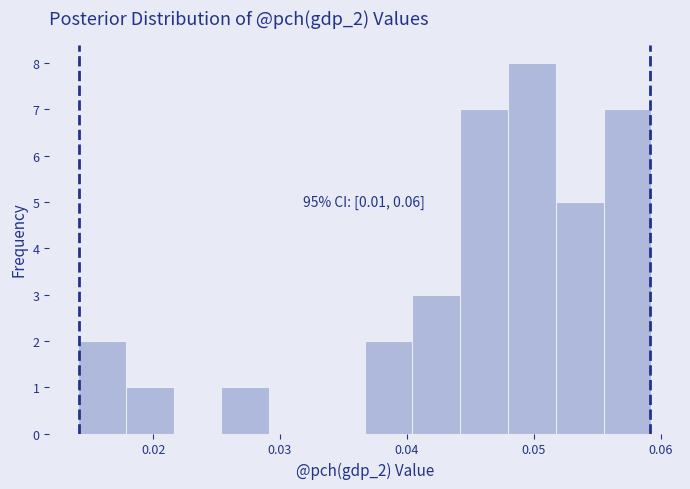

Around what value on the x-axis is the tallest bar? Give the approximate position of its centre, as read against the axis.

0.050